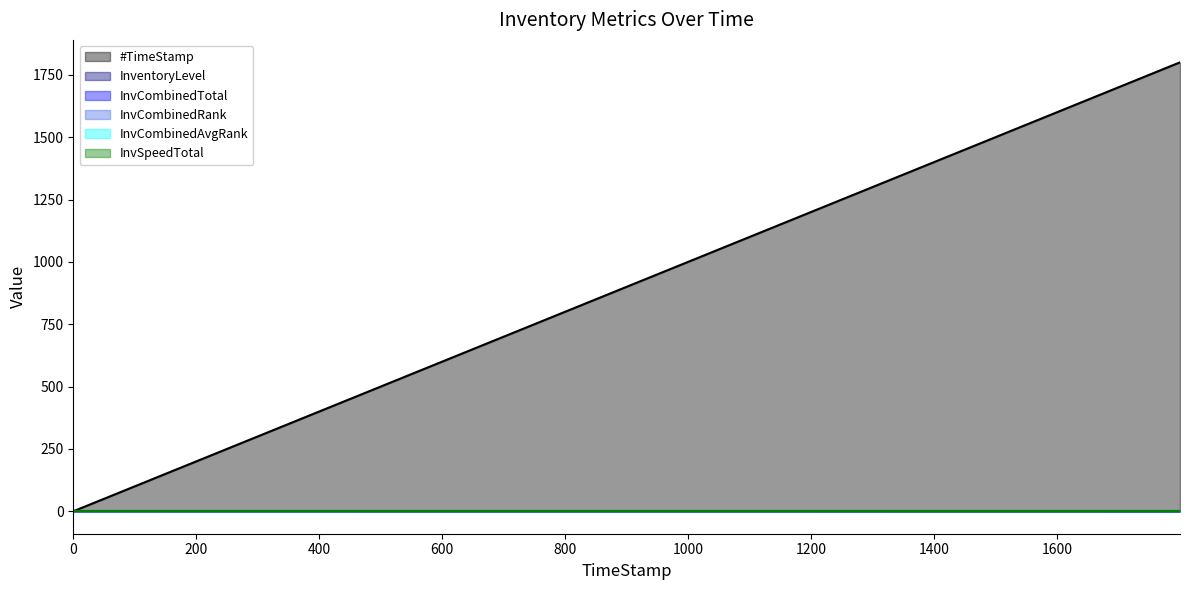

At how many categories does at least one series exceed 1424?

1